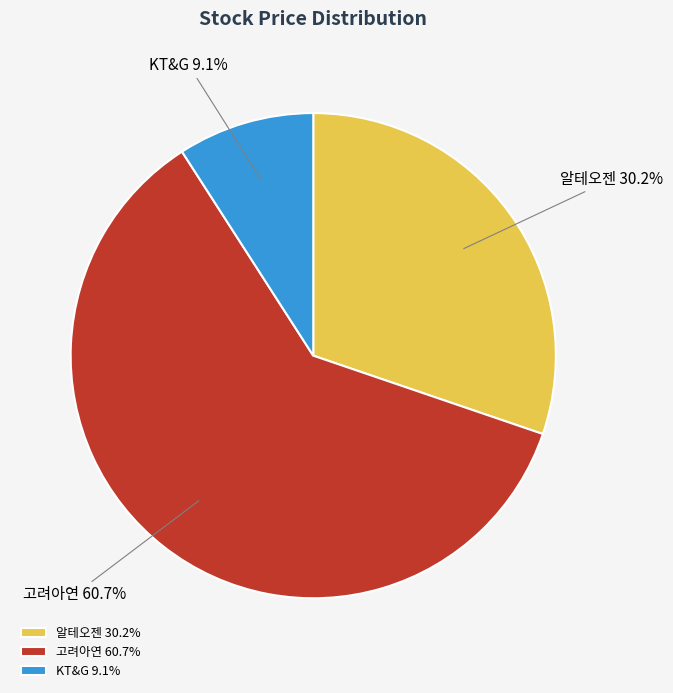

What percentage is NOT represented by 알테오젠?

69.8%